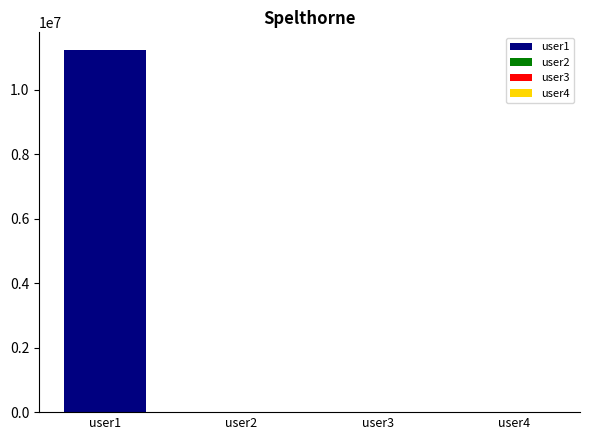

What is the difference between the second highest and minimum values?

6666